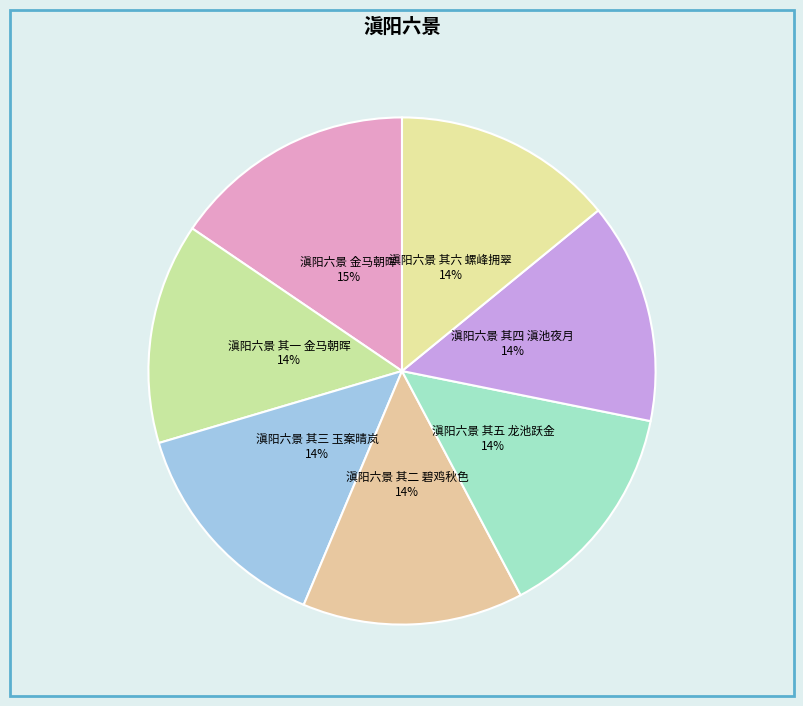

What percentage is the 滇阳六景 其三 玉案晴岚 slice, to the nearest percent?

14%